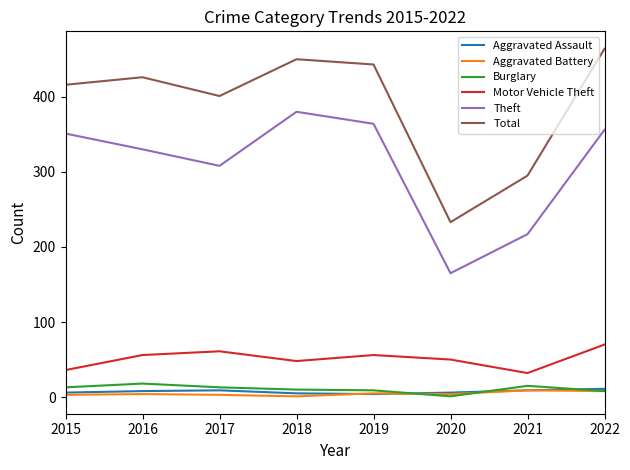

Is it true that Burglary equals 9 at 2019?

True